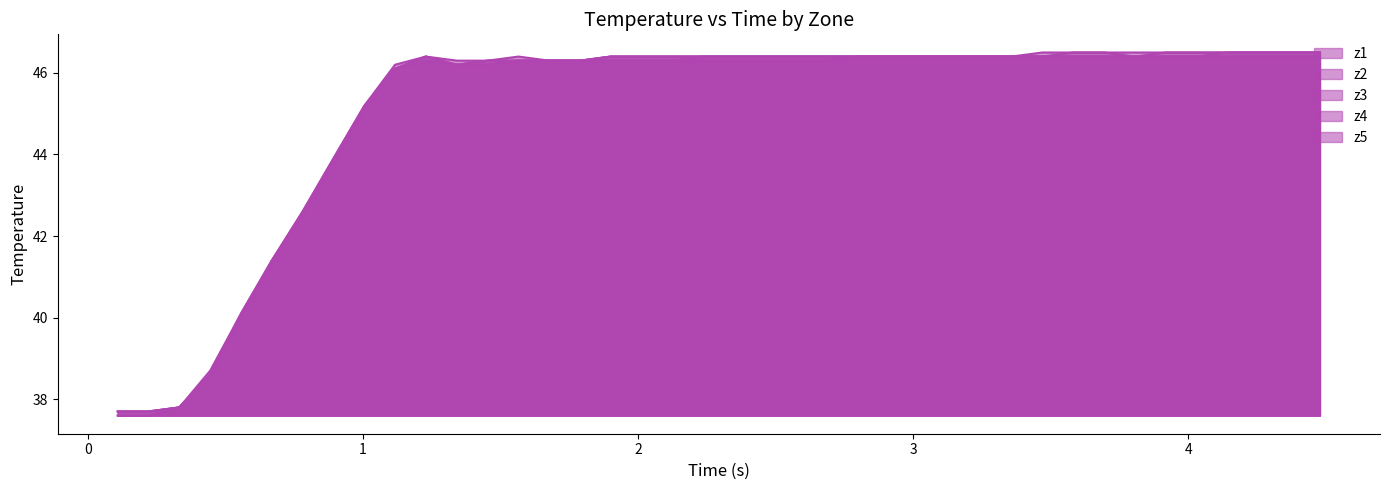

What is the average value of the z5 series?

45.1